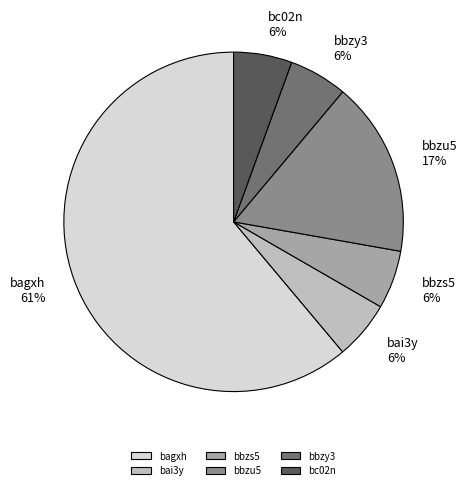

What is the largest slice in the pie chart?

bagxh